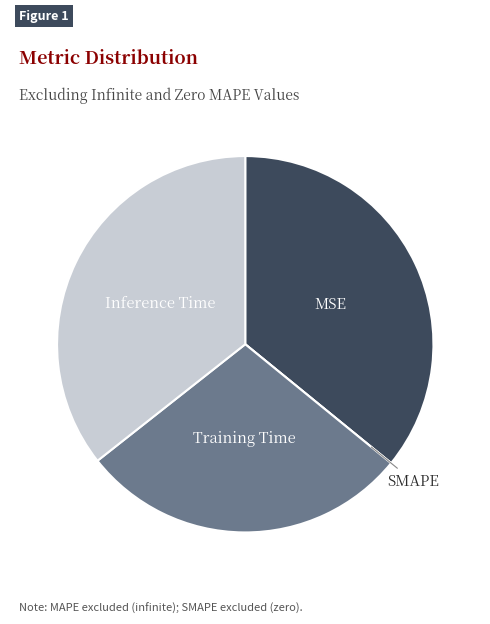

The Training Time slice represents 28% of the pie. True or false?

True